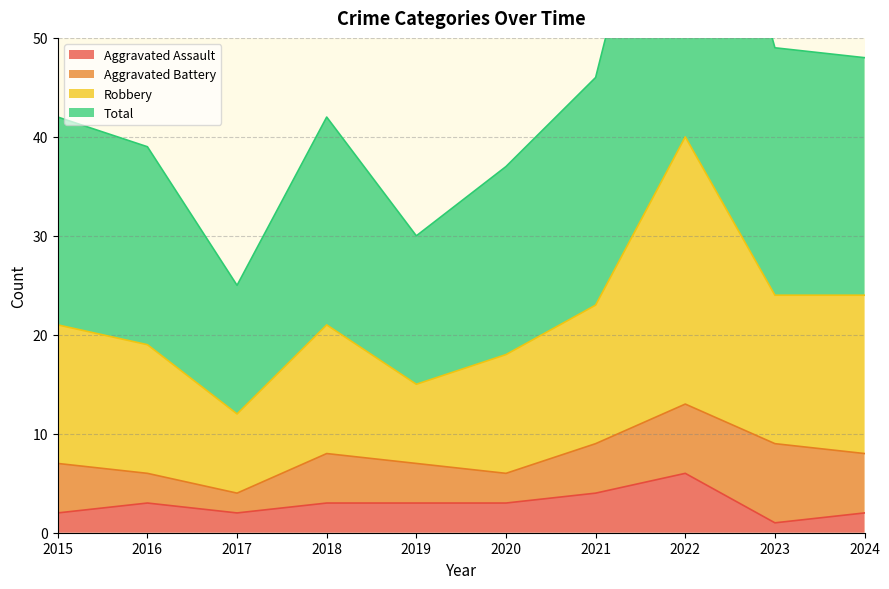

The Aggravated Assault series shows 1 at 2018. True or false?

False